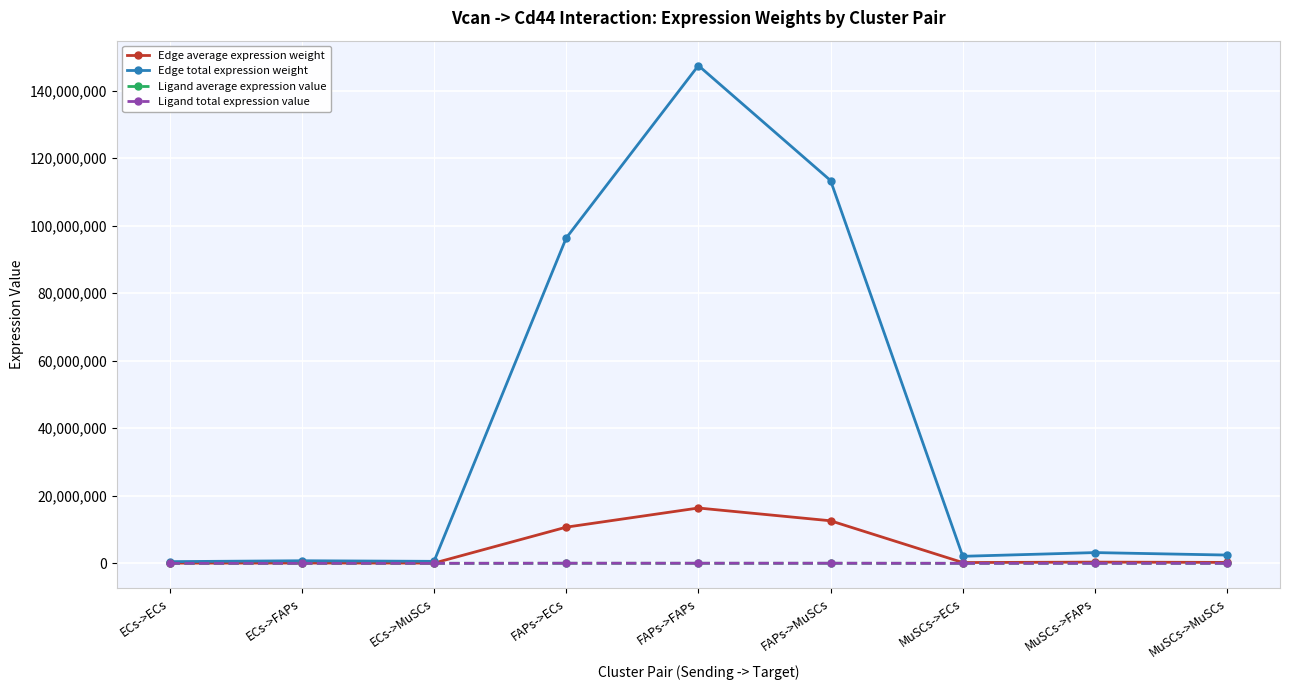

Which series has the widest spread of values?

Edge total expression weight